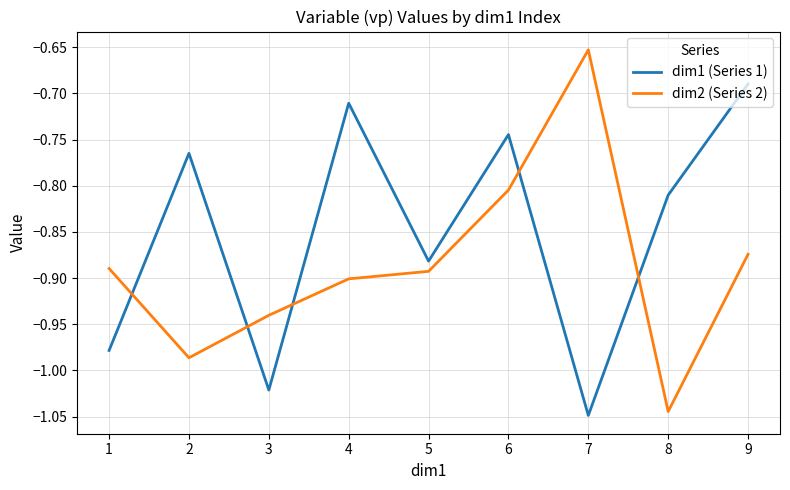

Does the chart have visible grid lines?

Yes